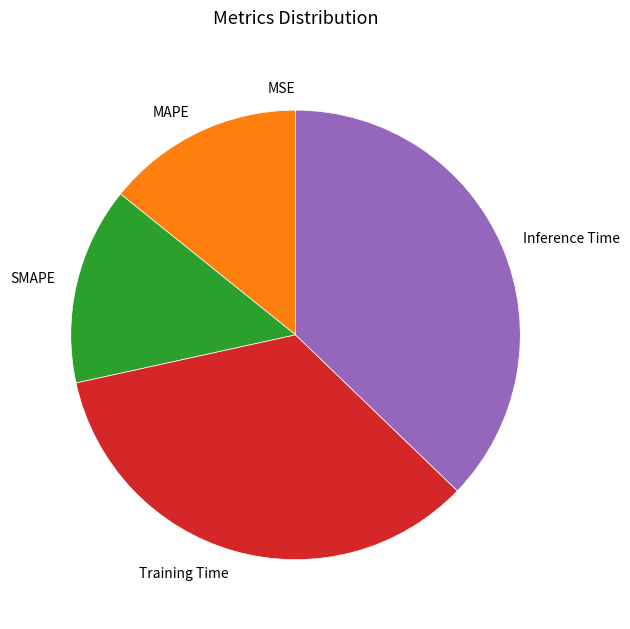

The MAPE slice represents 14% of the pie. True or false?

True